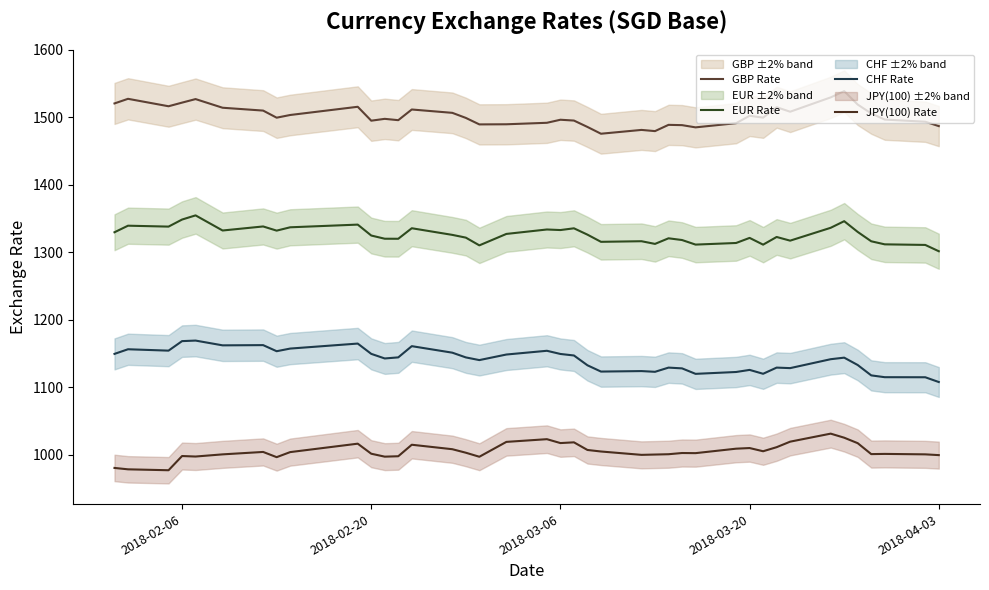

How many lines are shown in the chart?

4